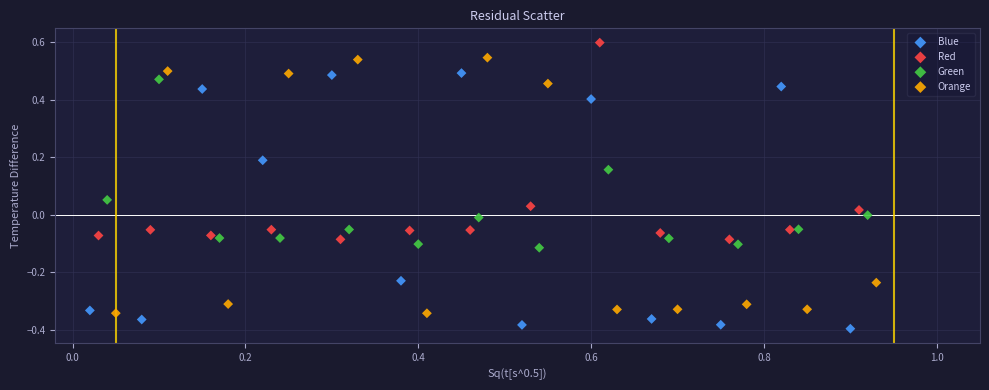

Which series contains the lowest Y value?

Blue